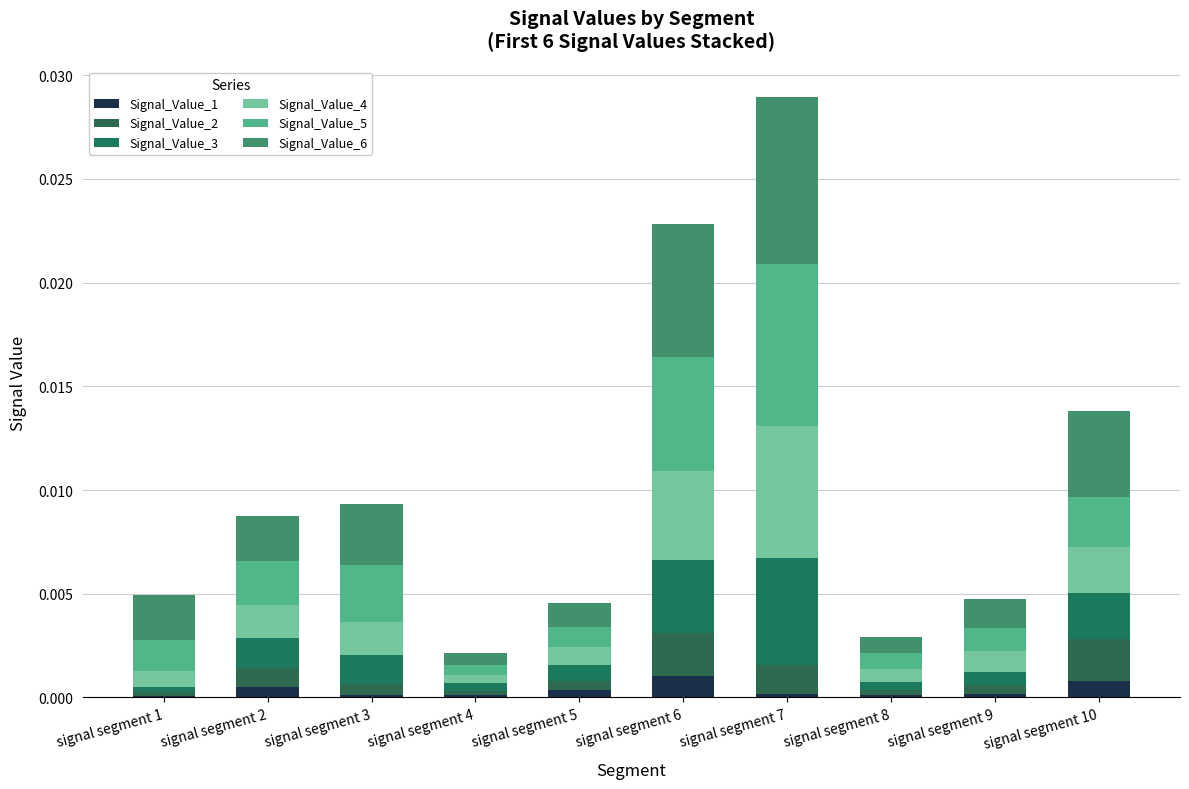

Does the chart contain stacked bars?

Yes